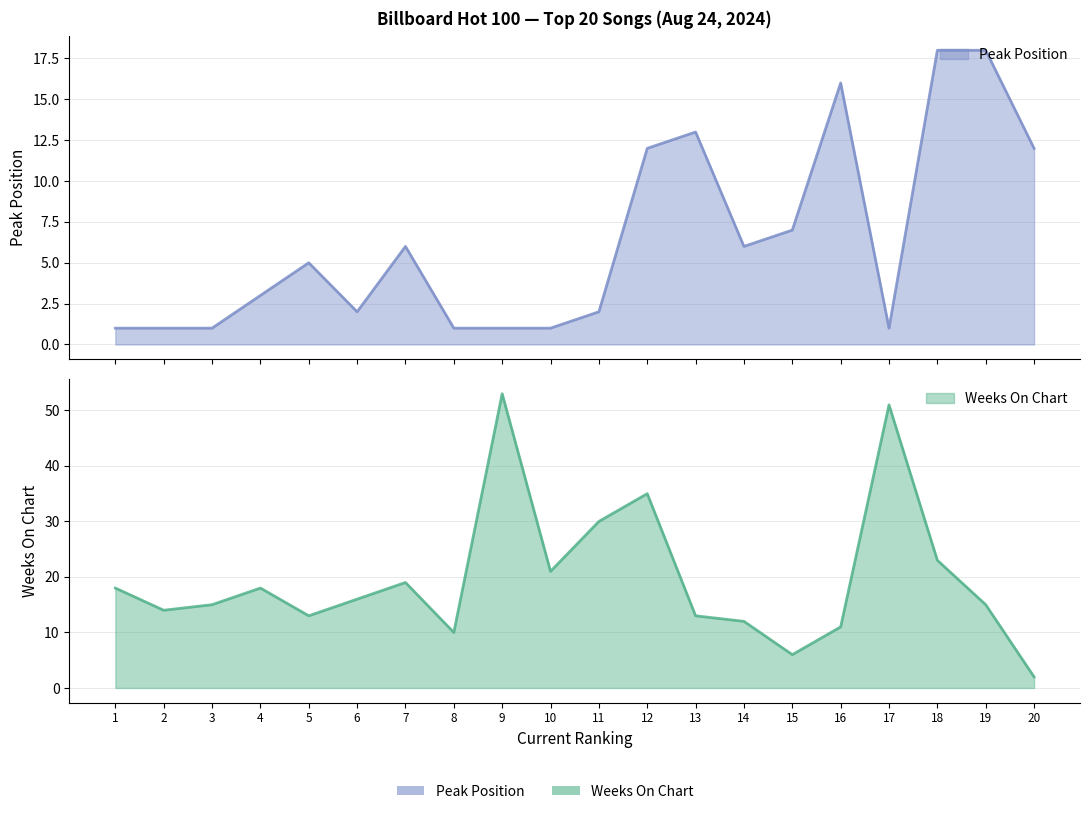

What is the difference between the maximum and minimum values in the Weeks On Chart series?

51